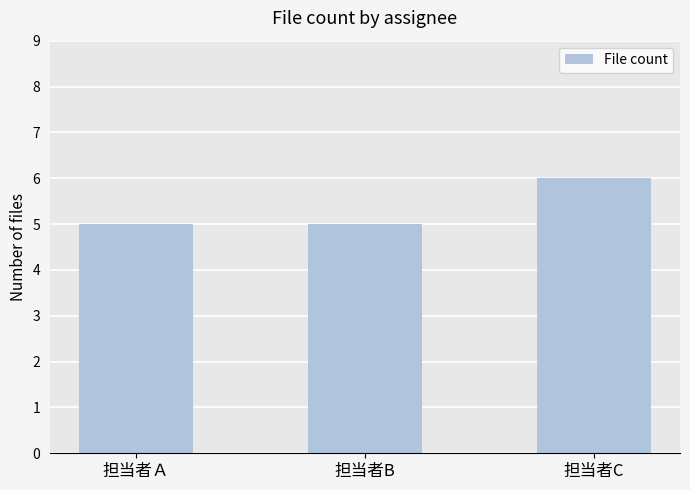

What is the smallest value displayed?

5